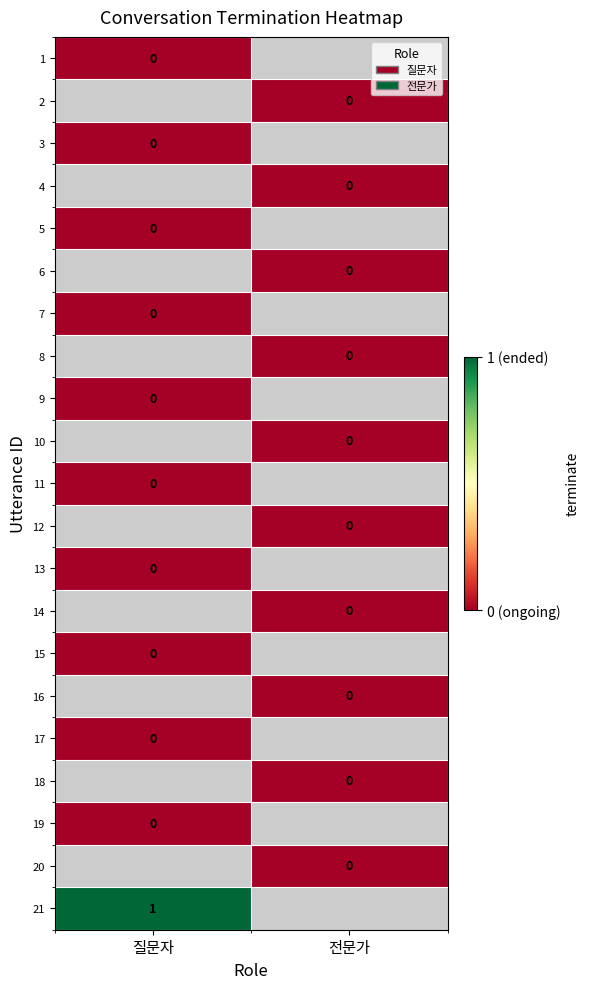

Rank the categories by 4 value from lowest to highest.

질문자, 전문가